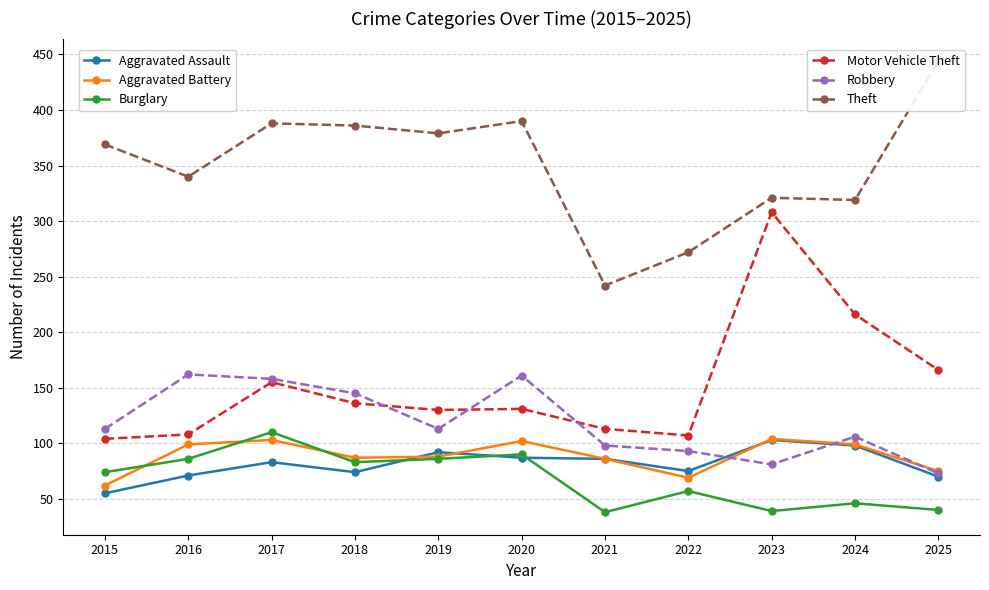

How many data points in Robbery are above 113?

4